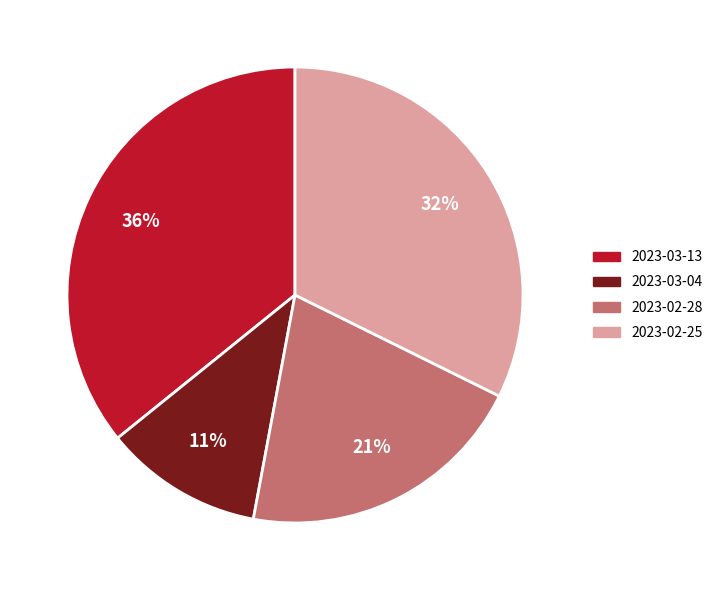

What percentage is the 2023-03-13 slice, to the nearest percent?

36%